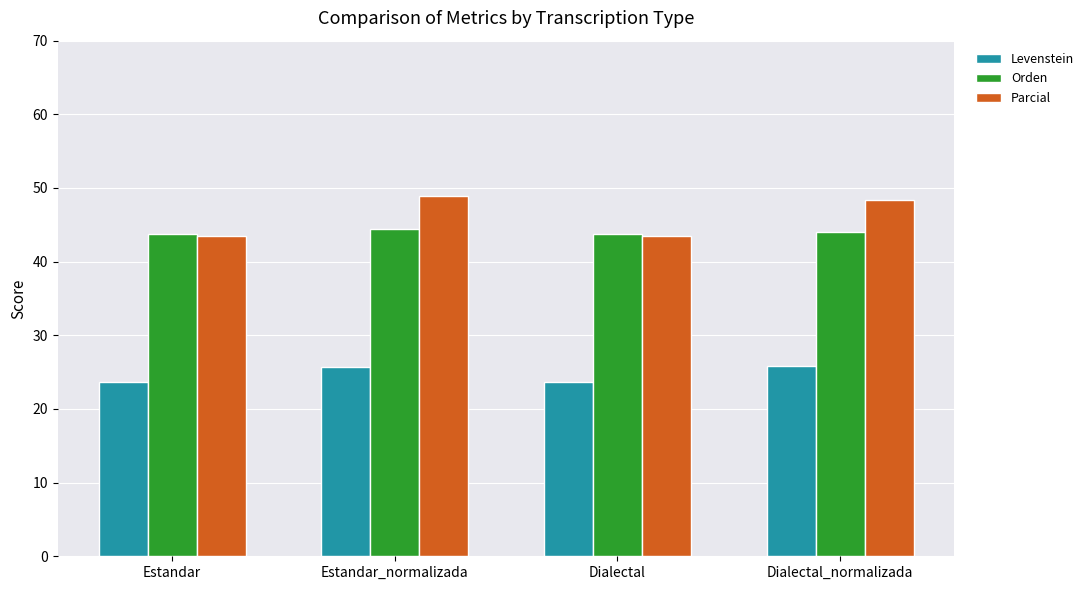

The value of Orden at Estandar is 43.8. True or false?

True